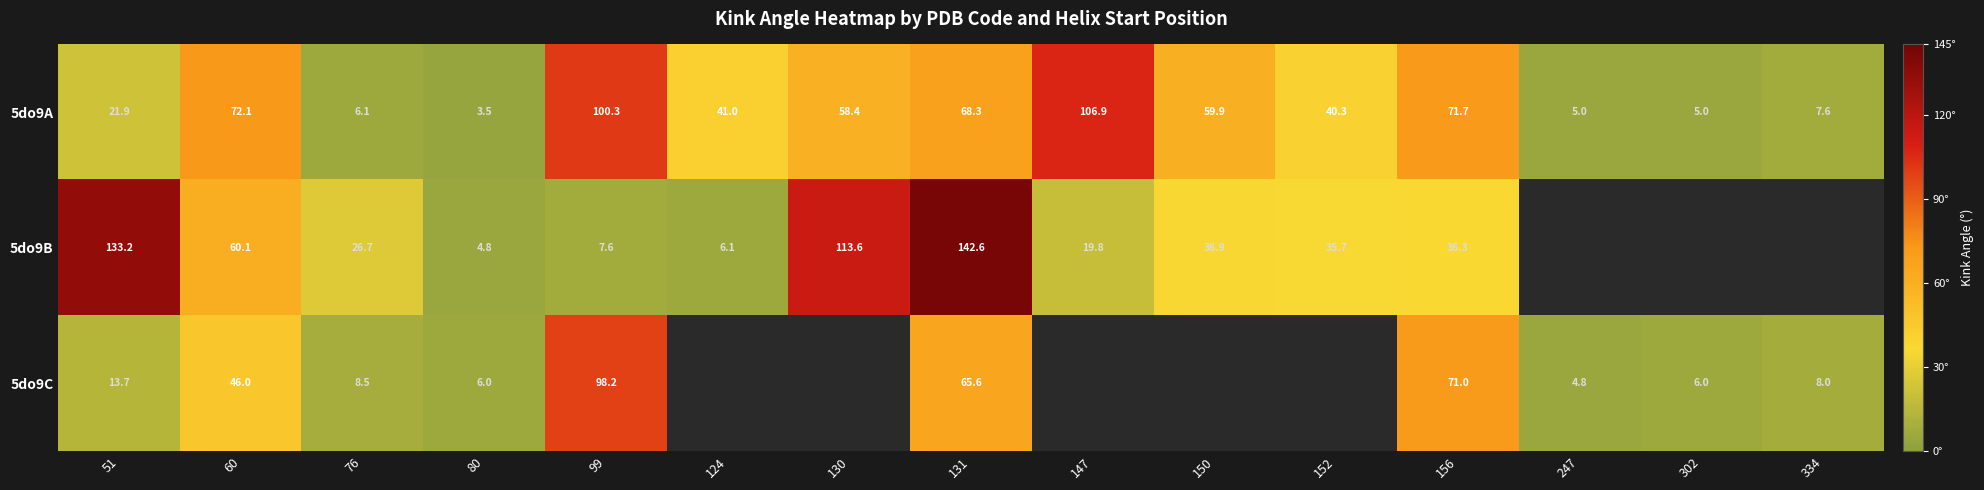

Read the 5do9A value at 131.

68.3